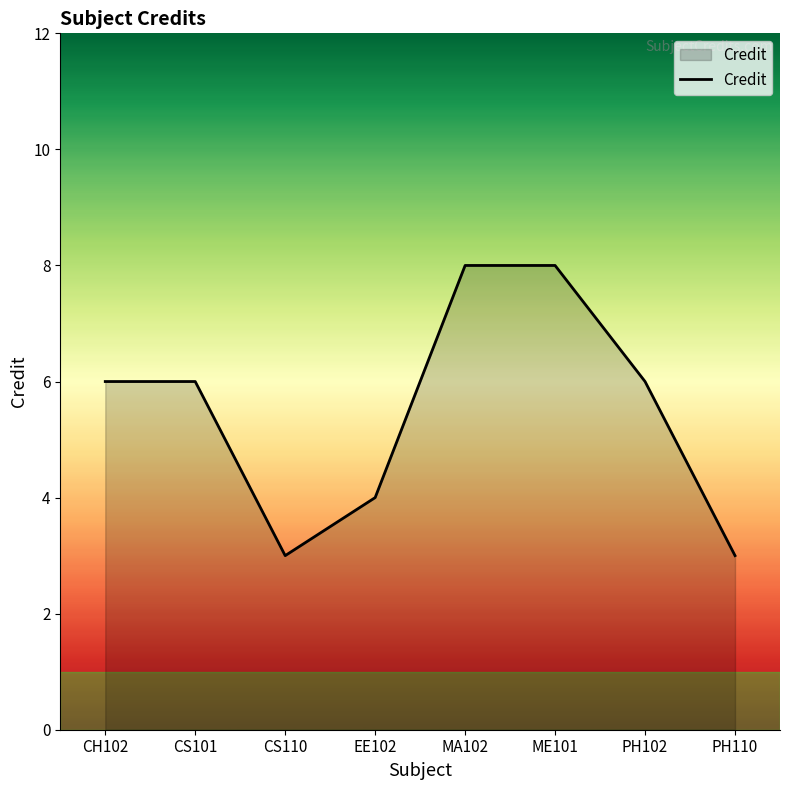

Count the number of categories in the chart.

8